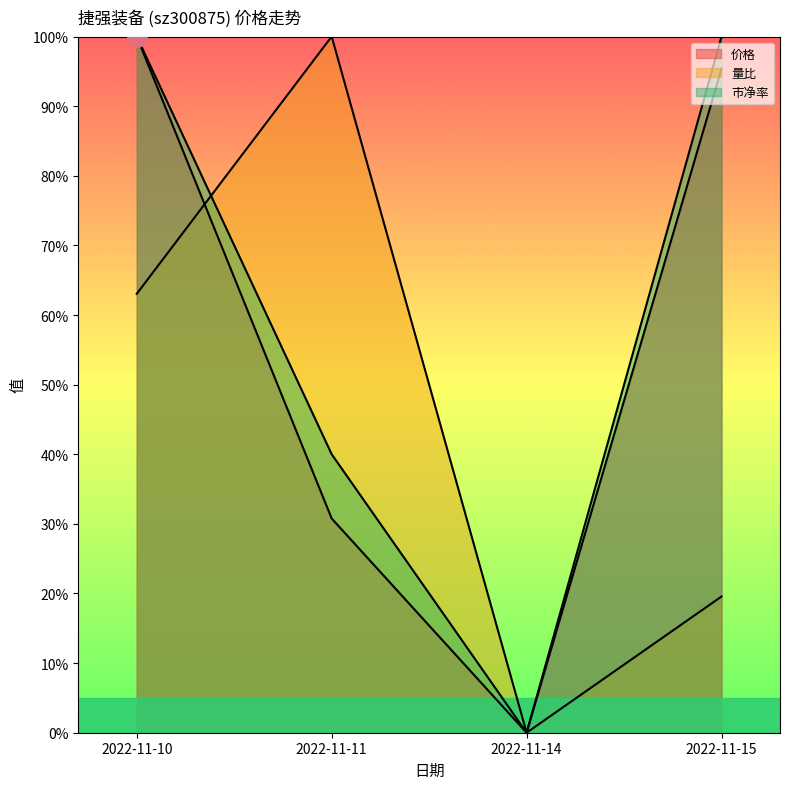

Which label corresponds to the largest value in the chart?

2022-11-10